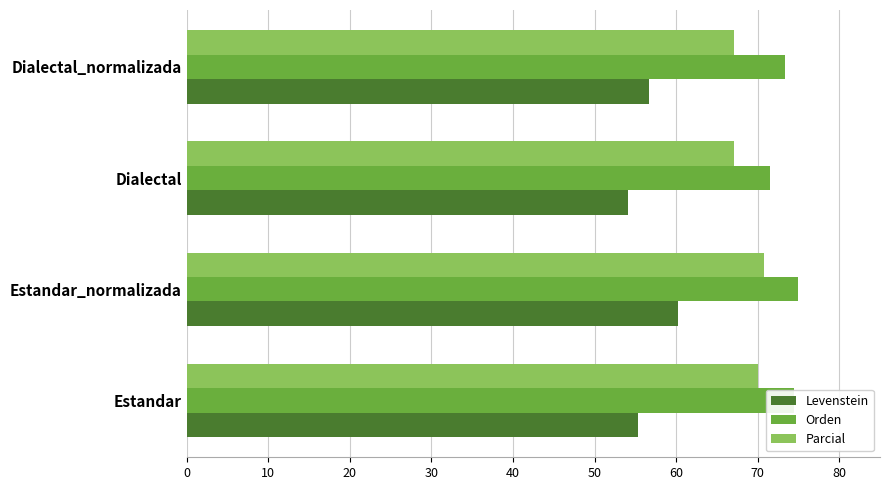

The value of Parcial at Dialectal_normalizada is 27.3. True or false?

False